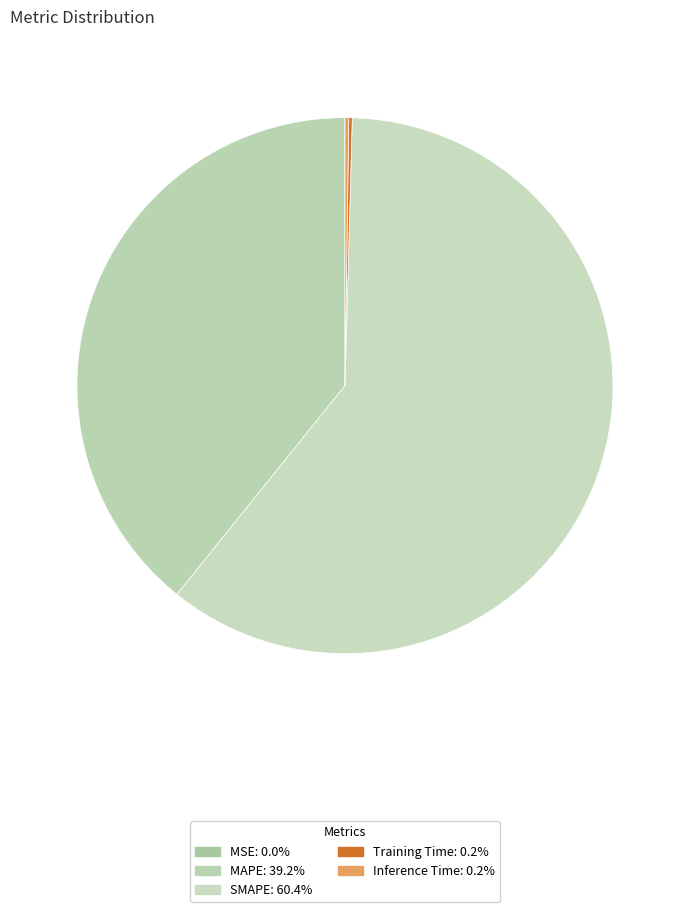

To the nearest percent, what percentage of the pie is SMAPE?

60%